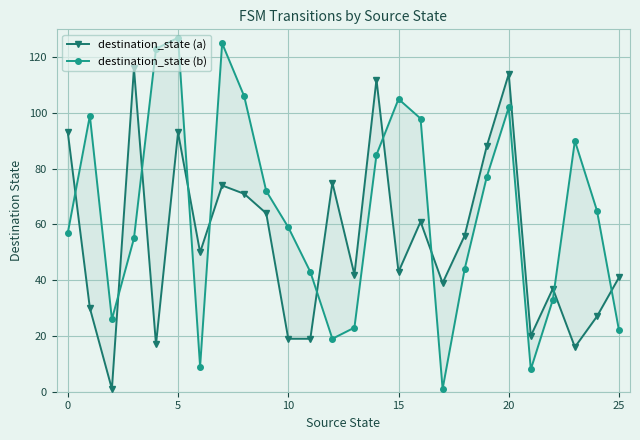

After their last crossing, which series has the higher values: destination_state (a) or destination_state (b)?

destination_state (a)